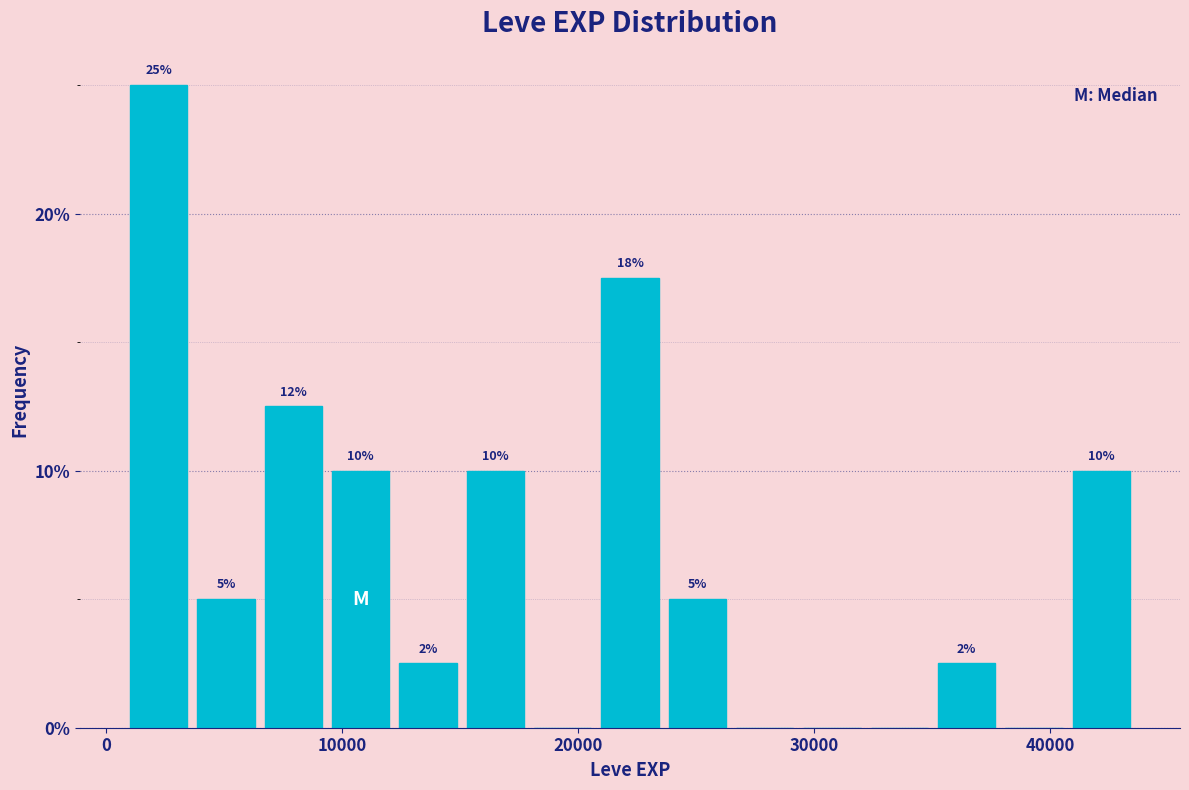

Read against the x-axis, roughly where is the centre of the tallest bar?

2000